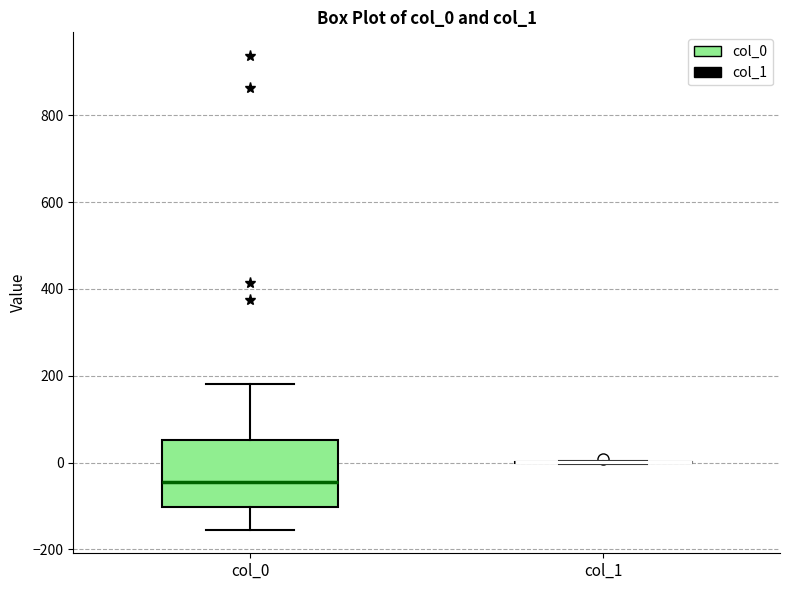

Comparing the boxes themselves (not the whiskers), which one is the tallest?

col_0